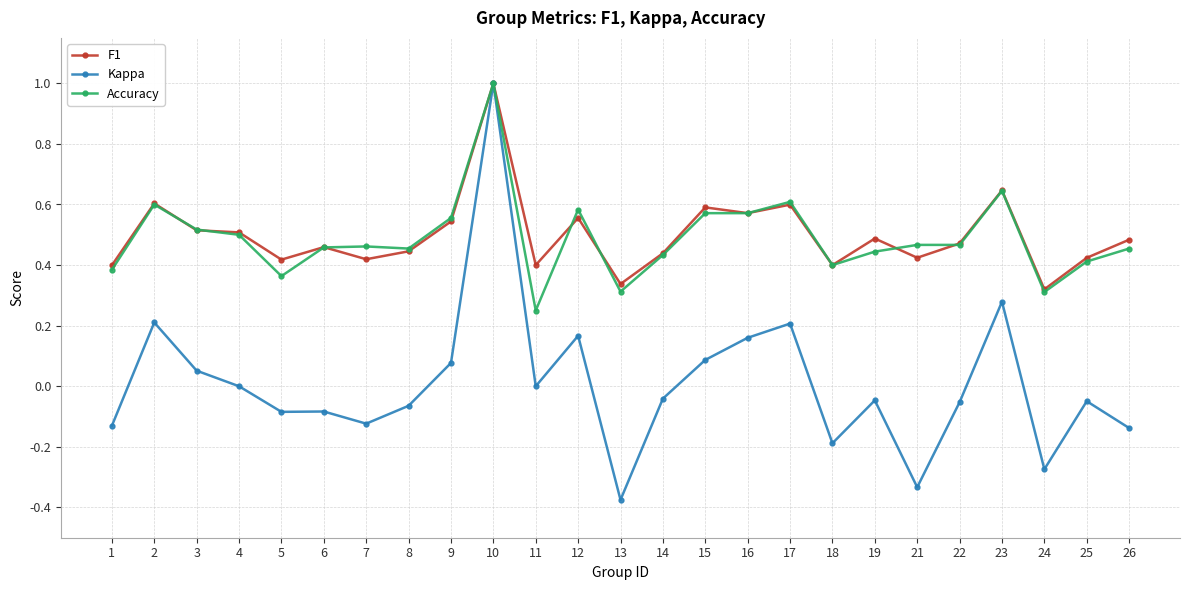

True or false: F1 has more than 2 points higher than both neighbors.

True